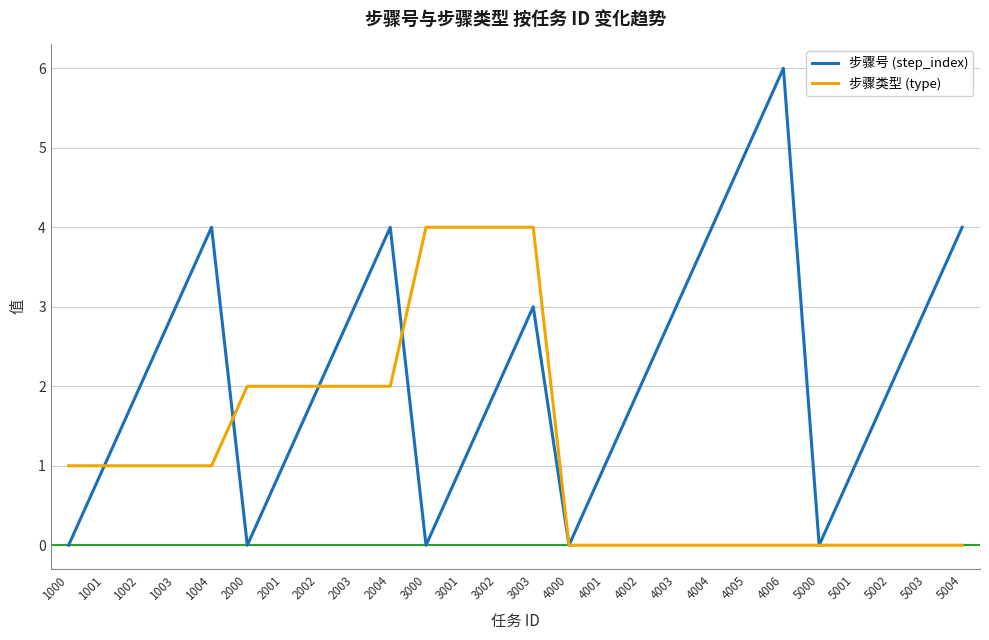

Reading left to right, transcribe all the data shown in this chart.

步骤号 (step_index): 0	1	2	3	4	0	1	2	3	4	0	1	2	3	0	1	2	3	4	5	6	0	1	2	3	4
步骤类型 (type): 1	1	1	1	1	2	2	2	2	2	4	4	4	4	0	0	0	0	0	0	0	0	0	0	0	0